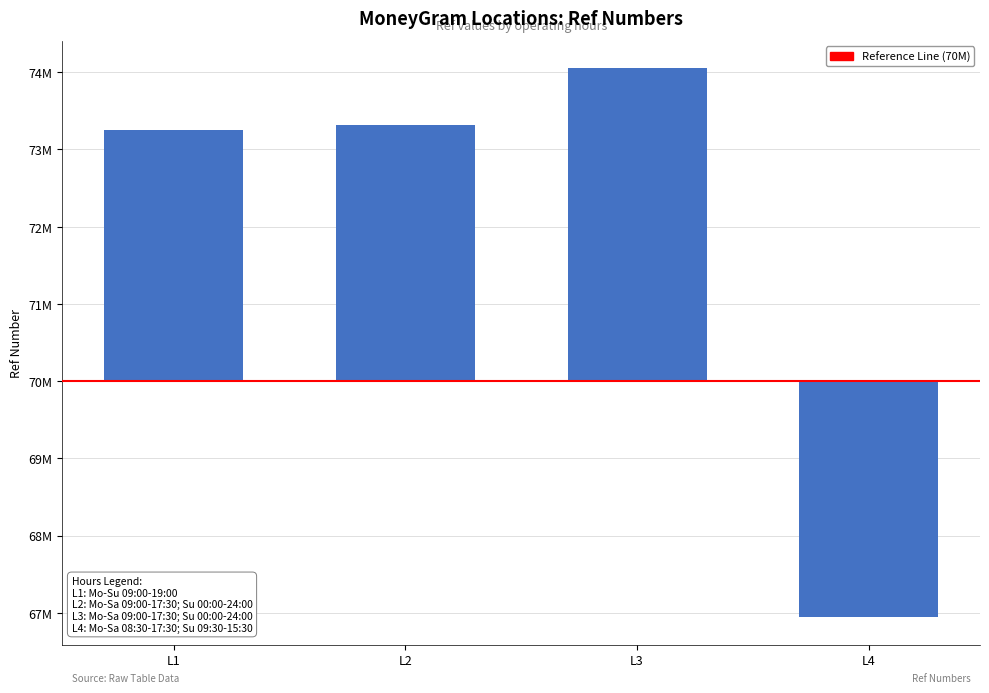

How many values are below 3314752?

2